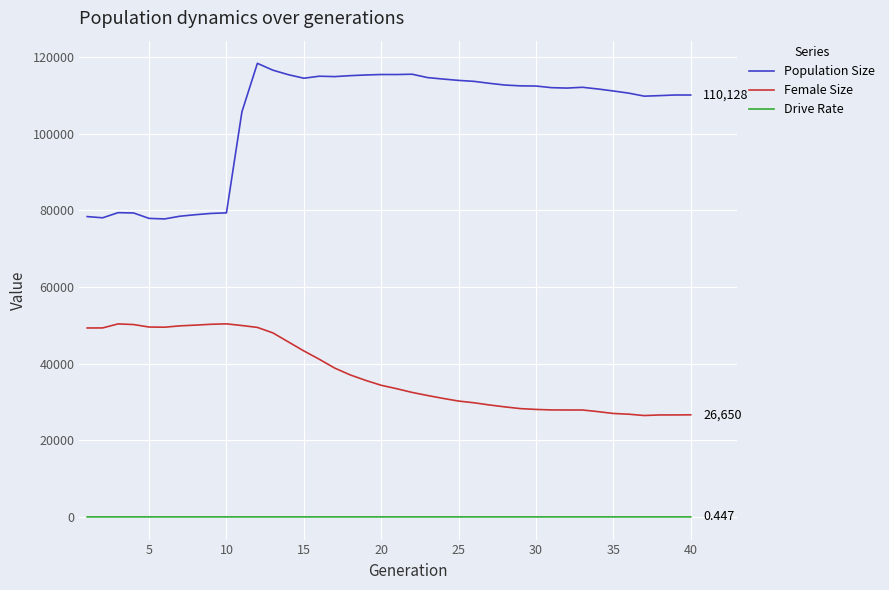

Does the chart display data point markers on the line(s)?

No